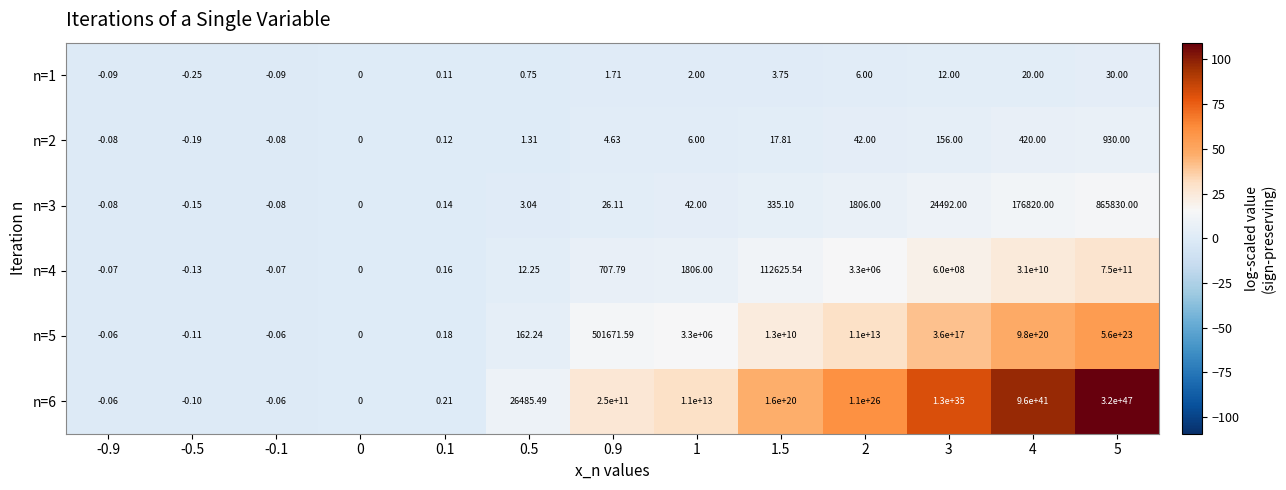

Reading left to right, transcribe all the data shown in this chart.

n=1: -0.9=-0.1	-0.5=-0.2	-0.1=-0.1	0=0.0	0.1=0.1	0.5=0.8	0.9=1.7	1=2.0	1.5=3.8	2=6.0	3=12.0	4=20.0	5=30.0
n=2: -0.9=-0.1	-0.5=-0.2	-0.1=-0.1	0=0.0	0.1=0.1	0.5=1.3	0.9=4.6	1=6.0	1.5=17.8	2=42.0	3=156.0	4=420.0	5=930.0
n=3: -0.9=-0.1	-0.5=-0.1	-0.1=-0.1	0=0.0	0.1=0.1	0.5=3.0	0.9=26.1	1=42.0	1.5=335.1	2=1806.0	3=24492.0	4=176820.0	5=865830.0
n=4: -0.9=-0.1	-0.5=-0.1	-0.1=-0.1	0=0.0	0.1=0.2	0.5=12.2	0.9=707.8	1=1806.0	1.5=112625.5	2=3300000.0	3=600000000.0	4=31000000000.0	5=750000000000.0
n=5: -0.9=-0.1	-0.5=-0.1	-0.1=-0.1	0=0.0	0.1=0.2	0.5=162.2	0.9=501671.6	1=3300000.0	1.5=13000000000.0	2=11000000000000.0	3=360000000000000000.0	4=980000000000000000000.0	5=560000000000000033554432.0
n=6: -0.9=-0.1	-0.5=-0.1	-0.1=-0.1	0=0.0	0.1=0.2	0.5=26485.5	0.9=250000000000.0	1=11000000000000.0	1.5=160000000000000000000.0	2=110000000000000003523215360.0	3=130000000000000003301073569777188864.0	4=960000000000000067849084956660485612109824.0	5=319999999999999997804742091503046814325094219776.0